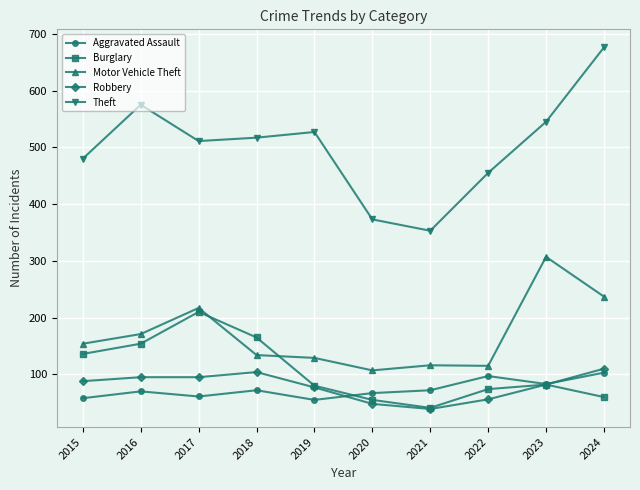

What is the lowest value of the Motor Vehicle Theft series?

107